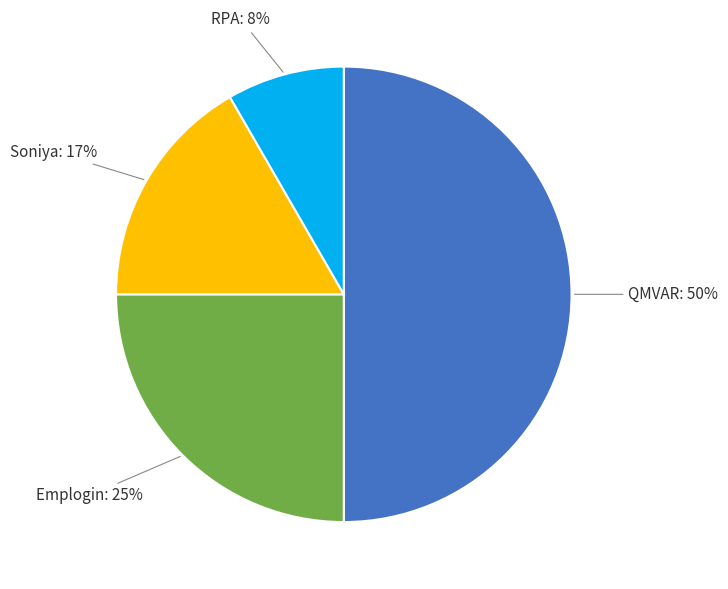

To the nearest percent, what is the difference between the largest and smallest slice percentages?

42%